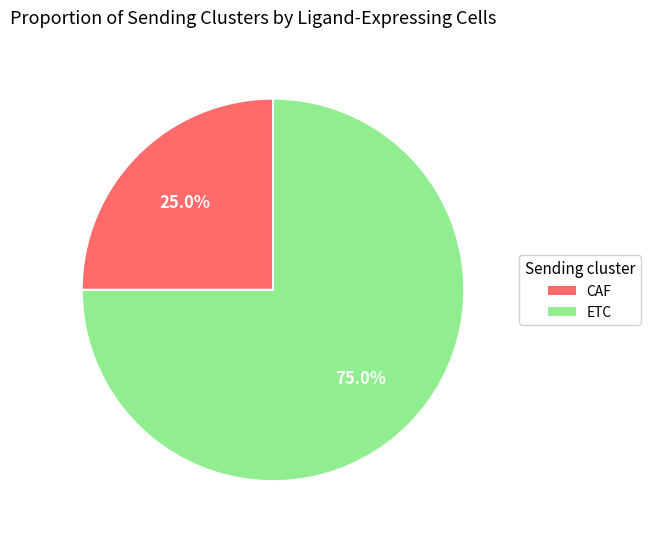

Which category has the biggest portion of the pie?

ETC